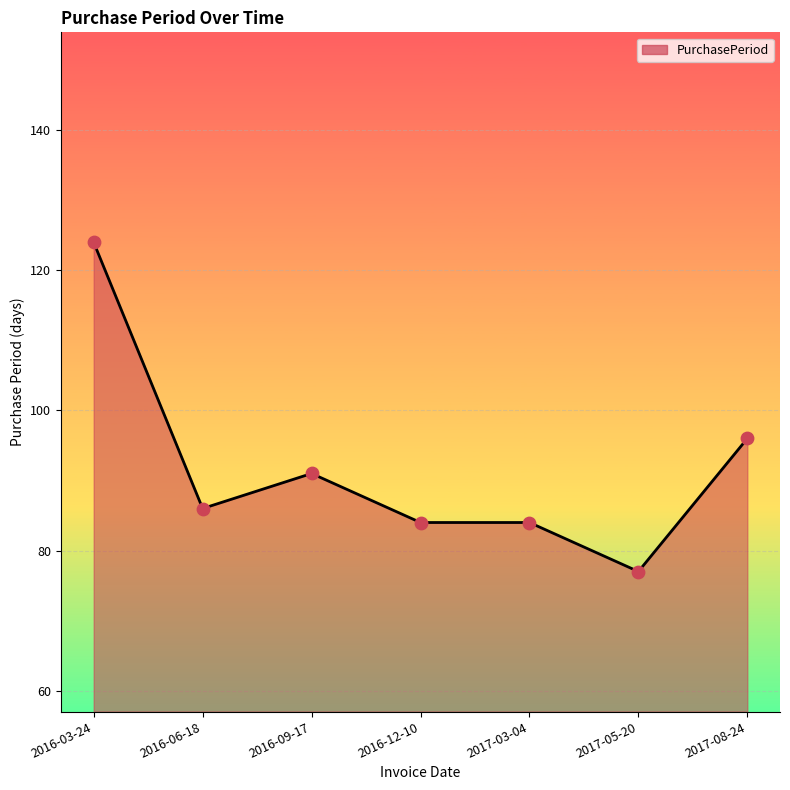

What is the change in value from 2016-06-18 to 2017-05-20?

-9